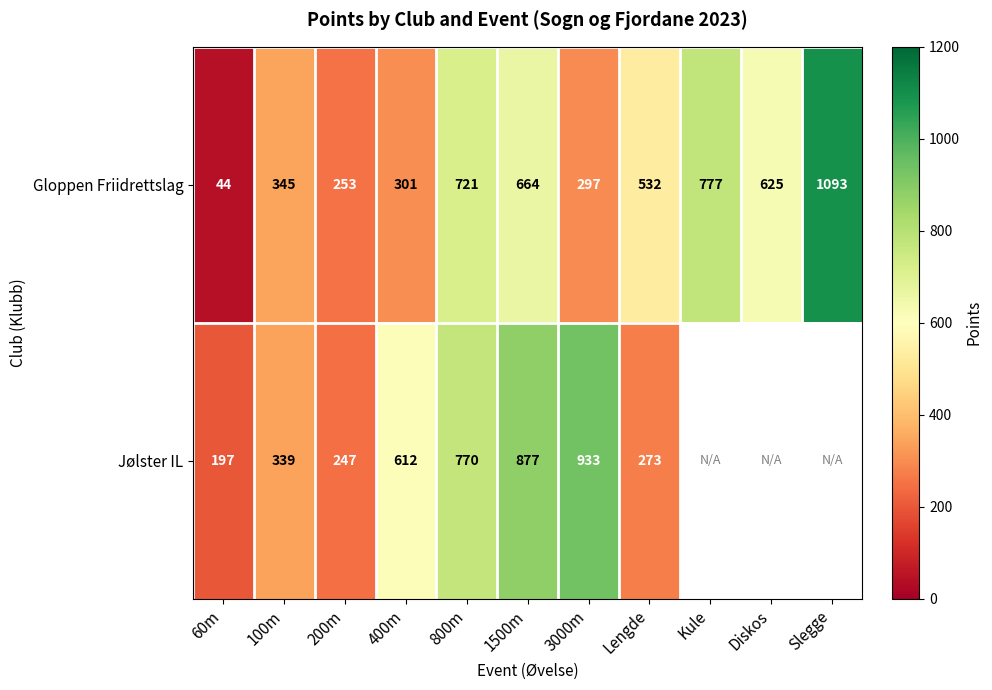

Is the value of Gloppen Friidrettslag at 3000m greater than the value of Jølster IL at 3000m?

No